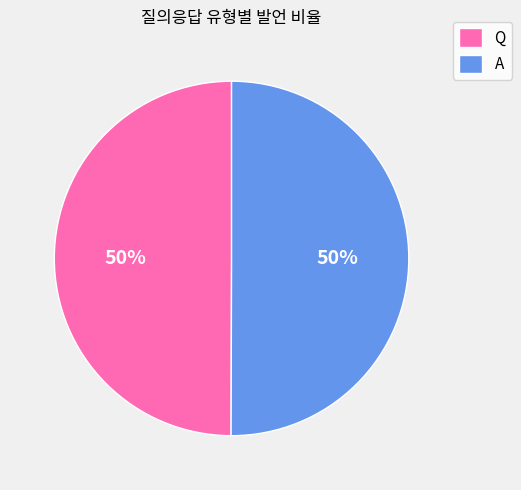

The Q slice represents 50% of the pie. True or false?

True